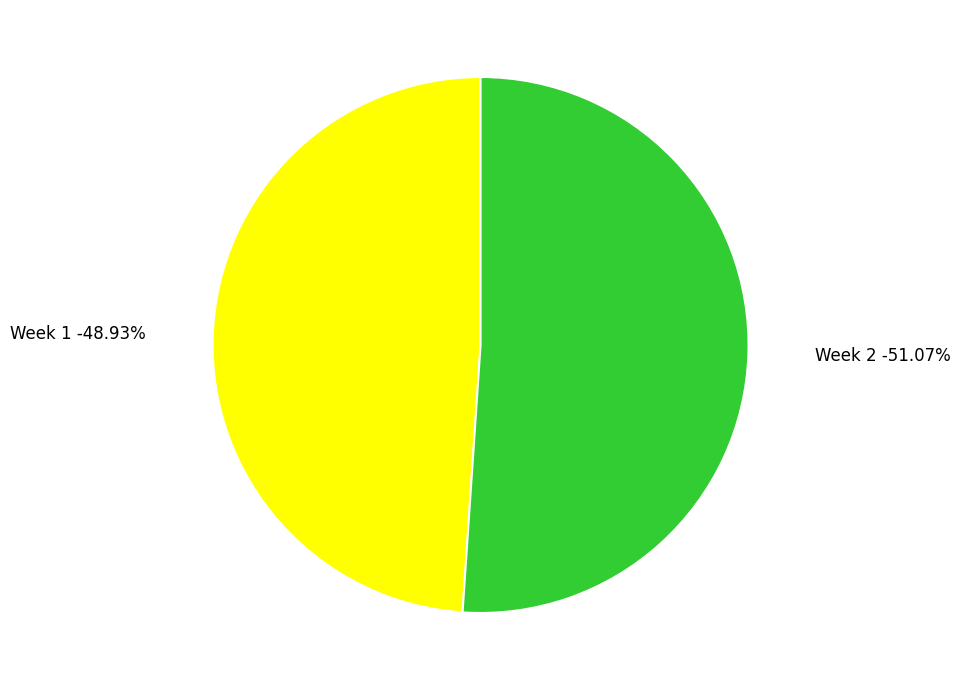

What is the smallest slice in the pie chart?

Week 1